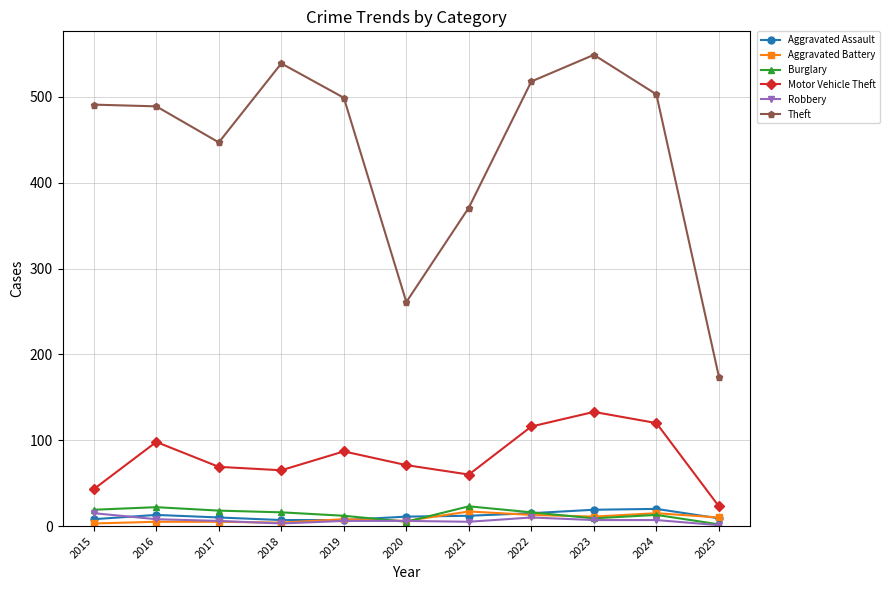

At how many categories does at least one series exceed 362?

9